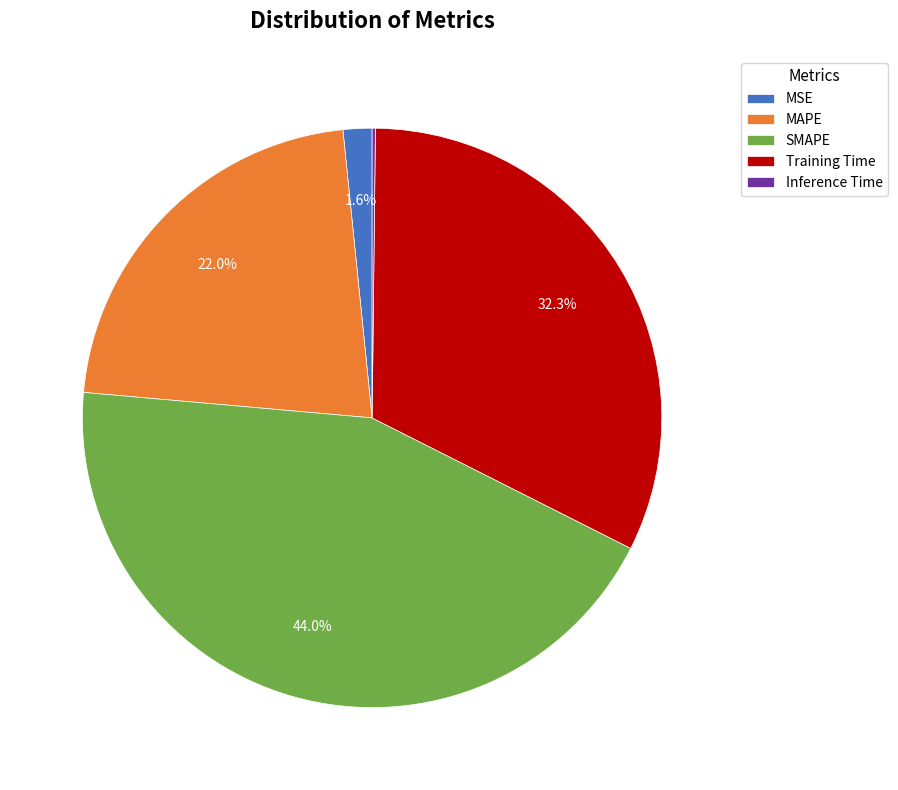

What is the total percentage of Training Time and MAPE?

54.2%